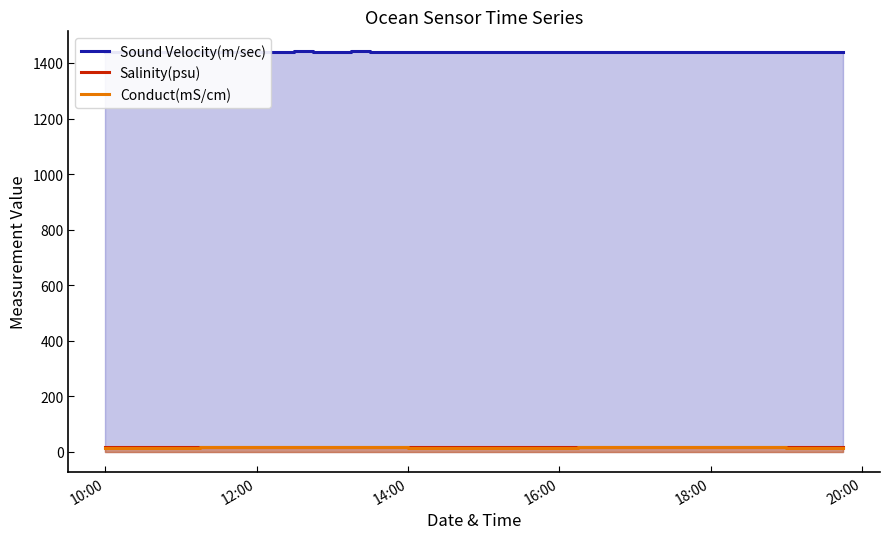

What are all the series names shown in the legend?

Sound Velocity(m/sec), Salinity(psu), Conduct(mS/cm)